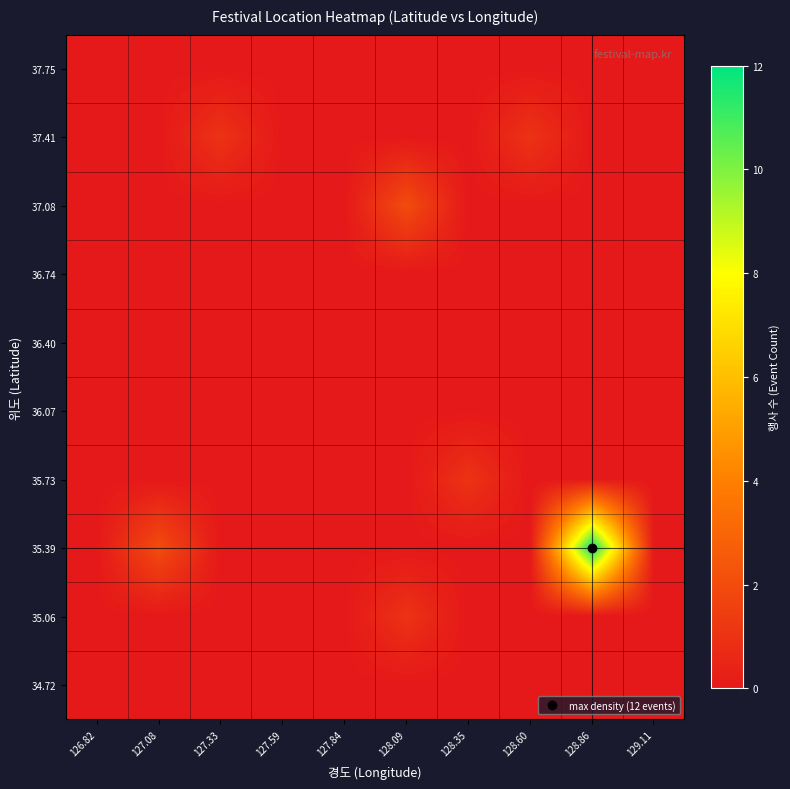

How many categories are shown in the chart?

10